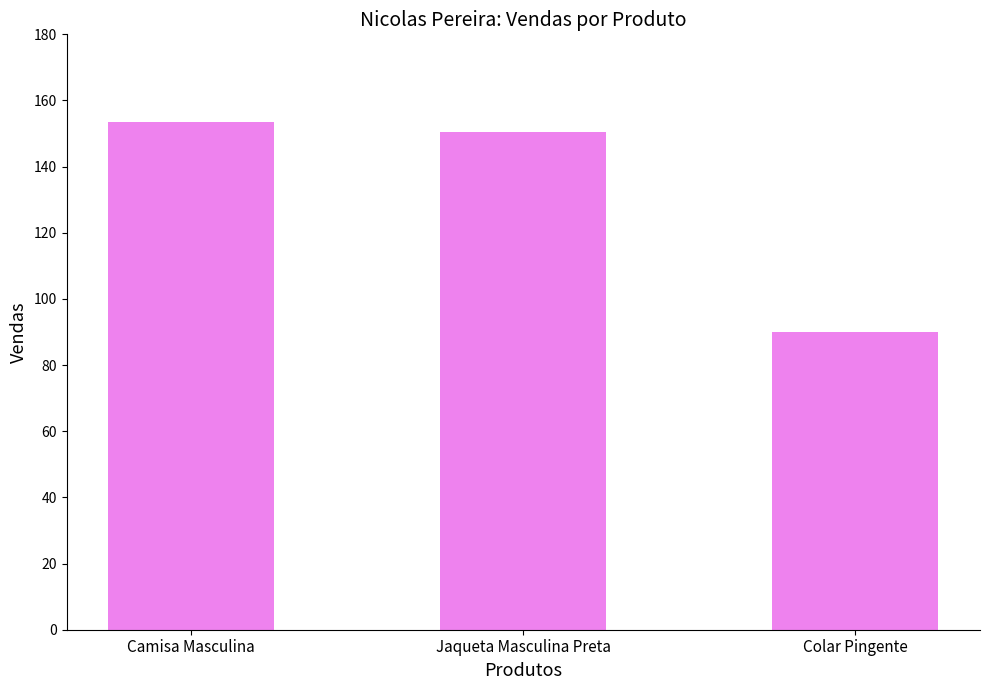

Read the value at Colar Pingente.

89.9